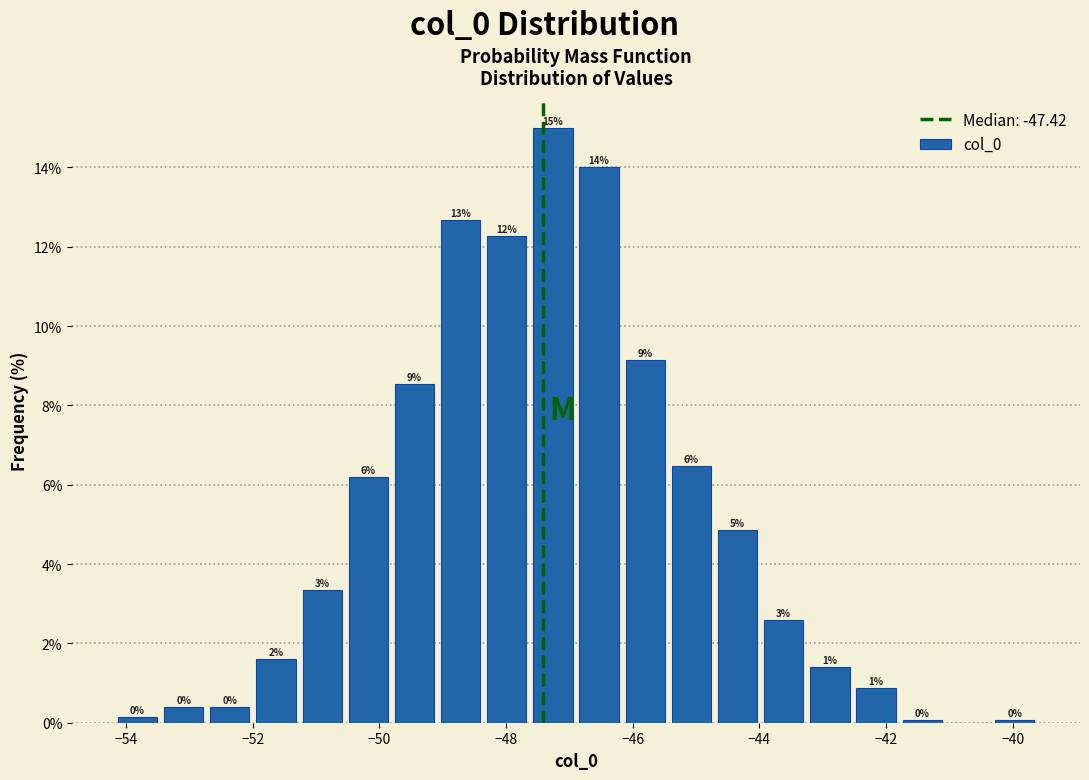

Around what value on the x-axis is the tallest bar? Give the approximate position of its centre, as read against the axis.

-47.2